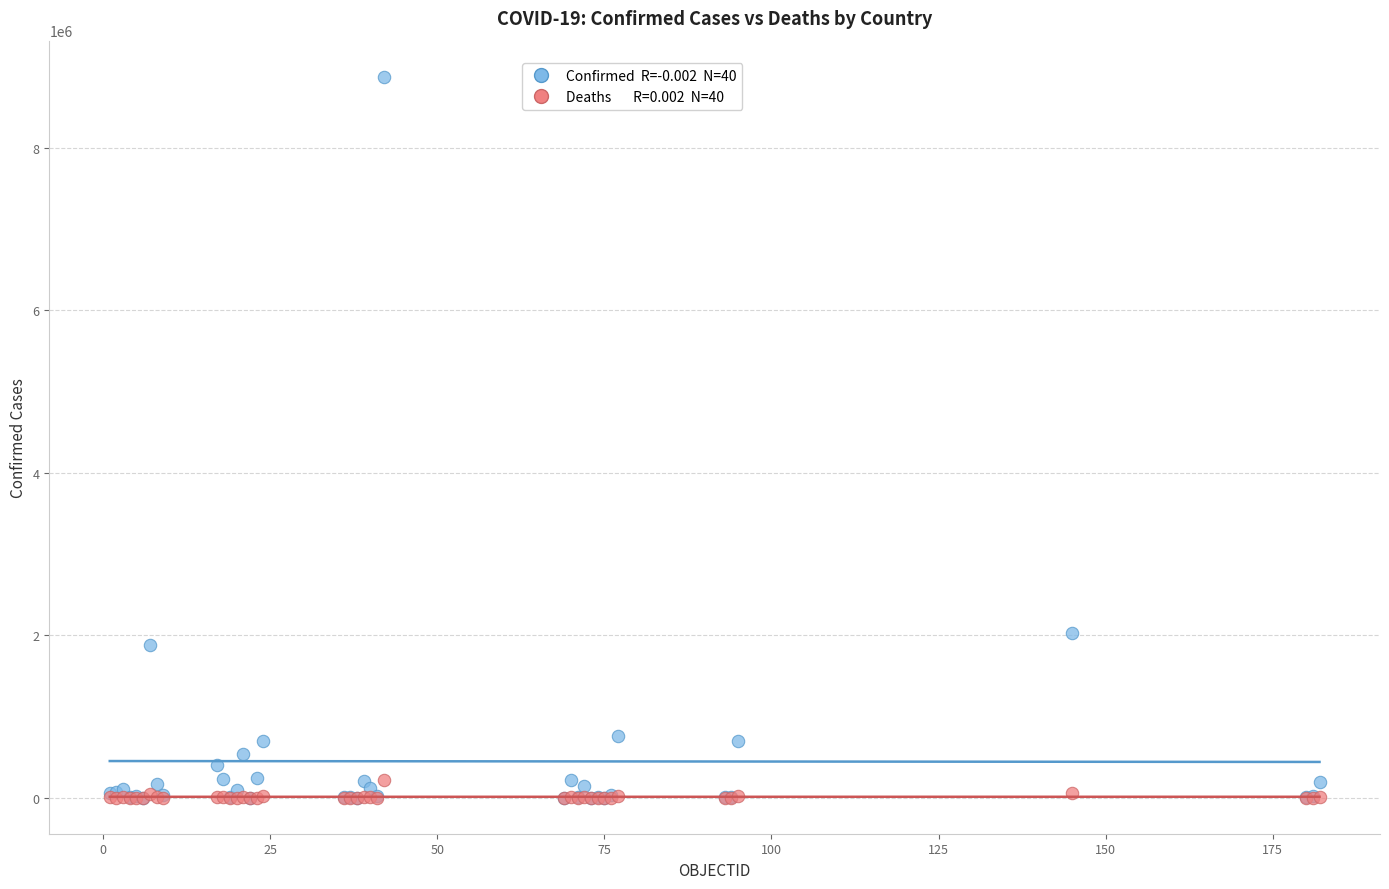

Across all series, what Y value is closest to 4435696?

2027746